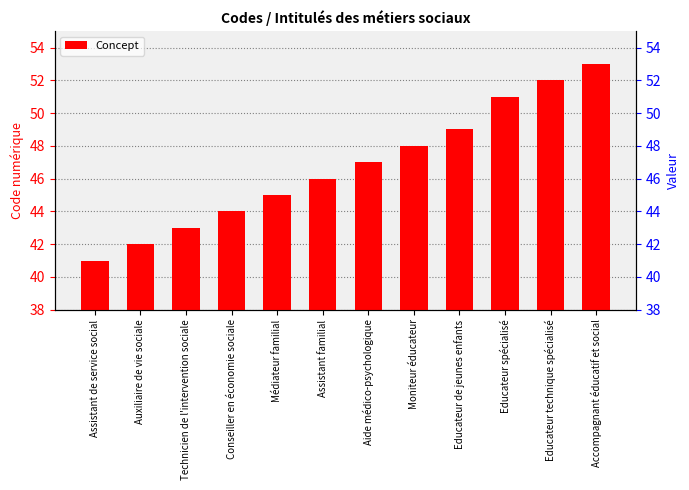

What is the average value?

47